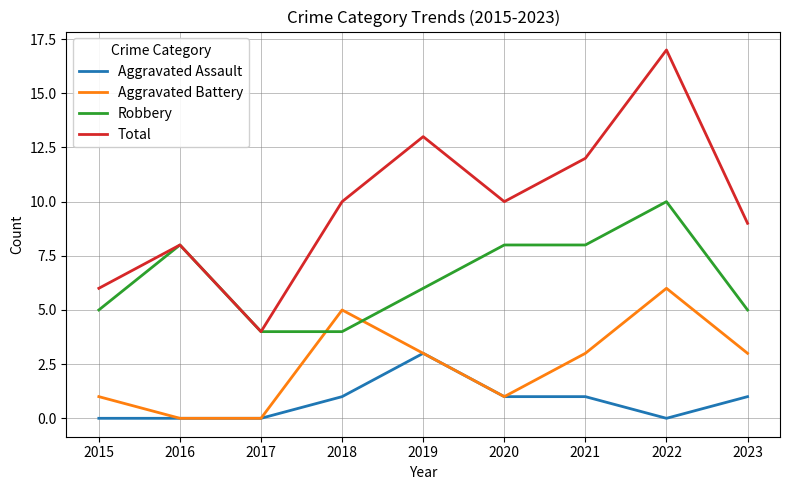

What are all the series names shown in the legend?

Aggravated Assault, Aggravated Battery, Robbery, Total